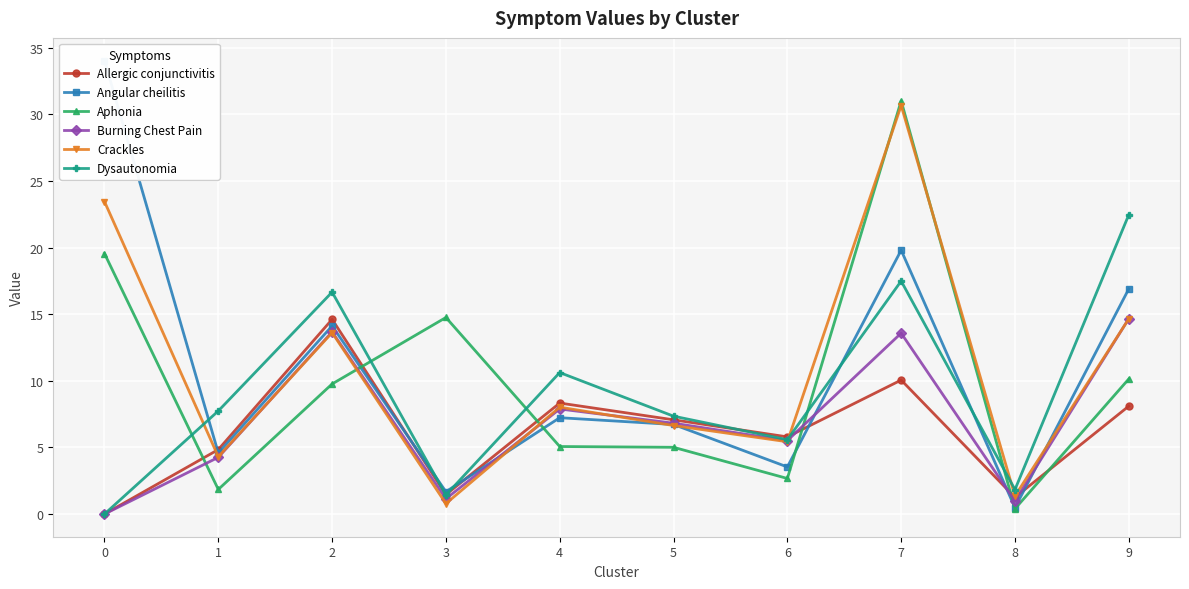

Is it true that Aphonia equals 10.1 at 9?

True